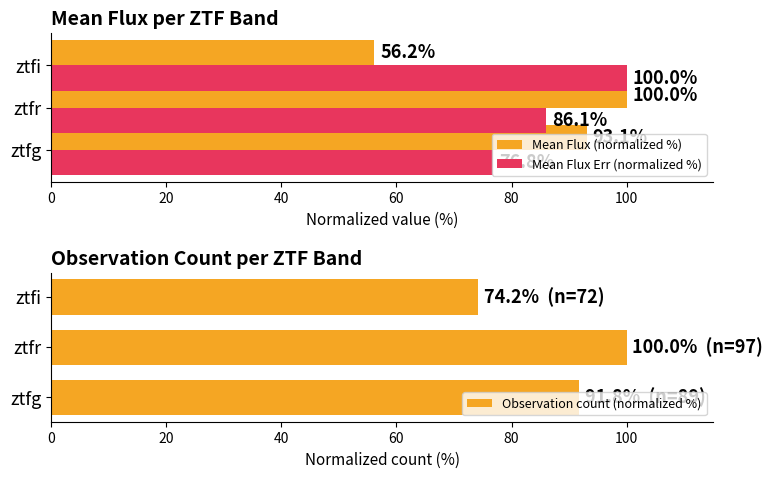

Which series has the largest total across all categories?

Observation count (normalized %)